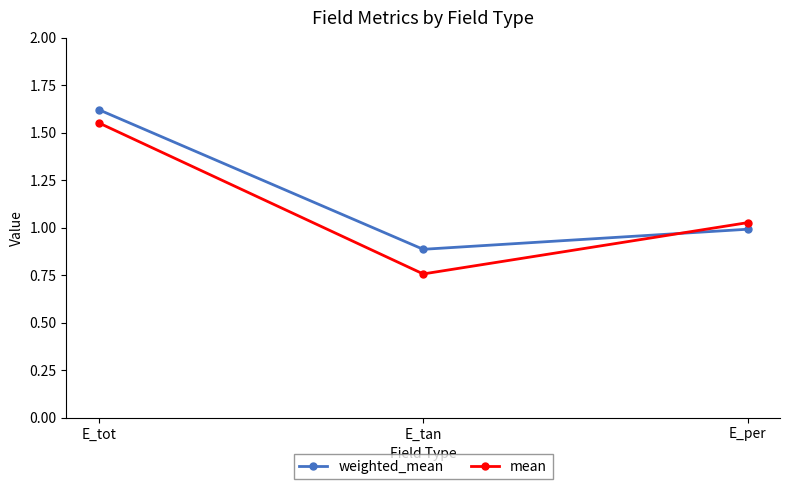

Where is mean nearest to the value 1?

E_per